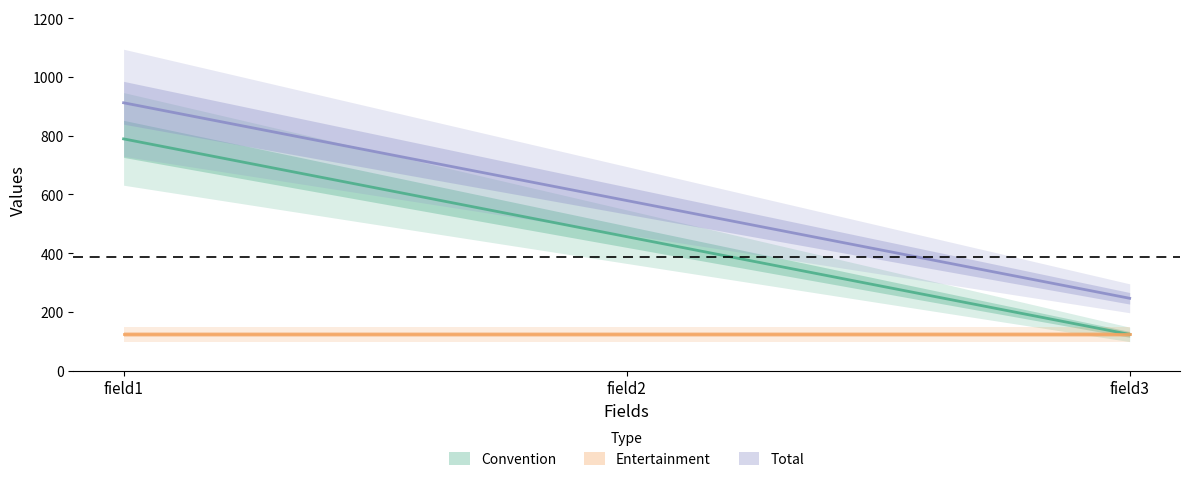

List the series in order of their overall mean, lowest first.

Entertainment, Convention, Total